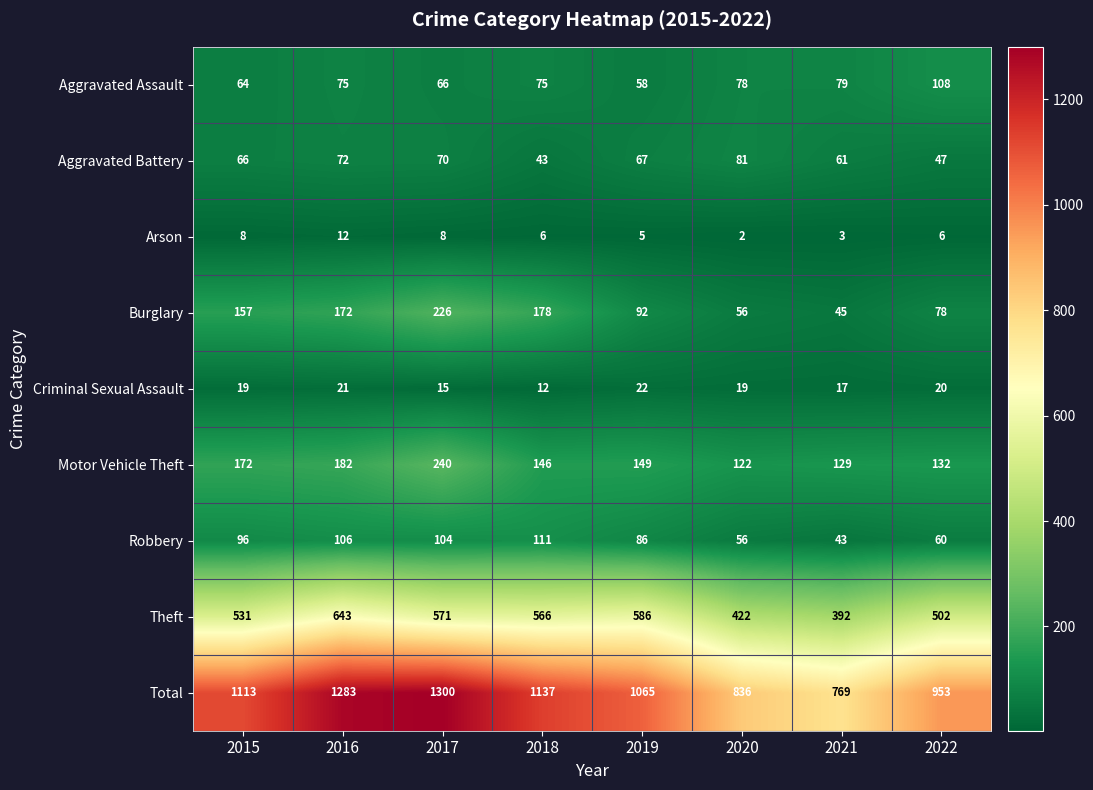

Count the number of data series in this chart.

9